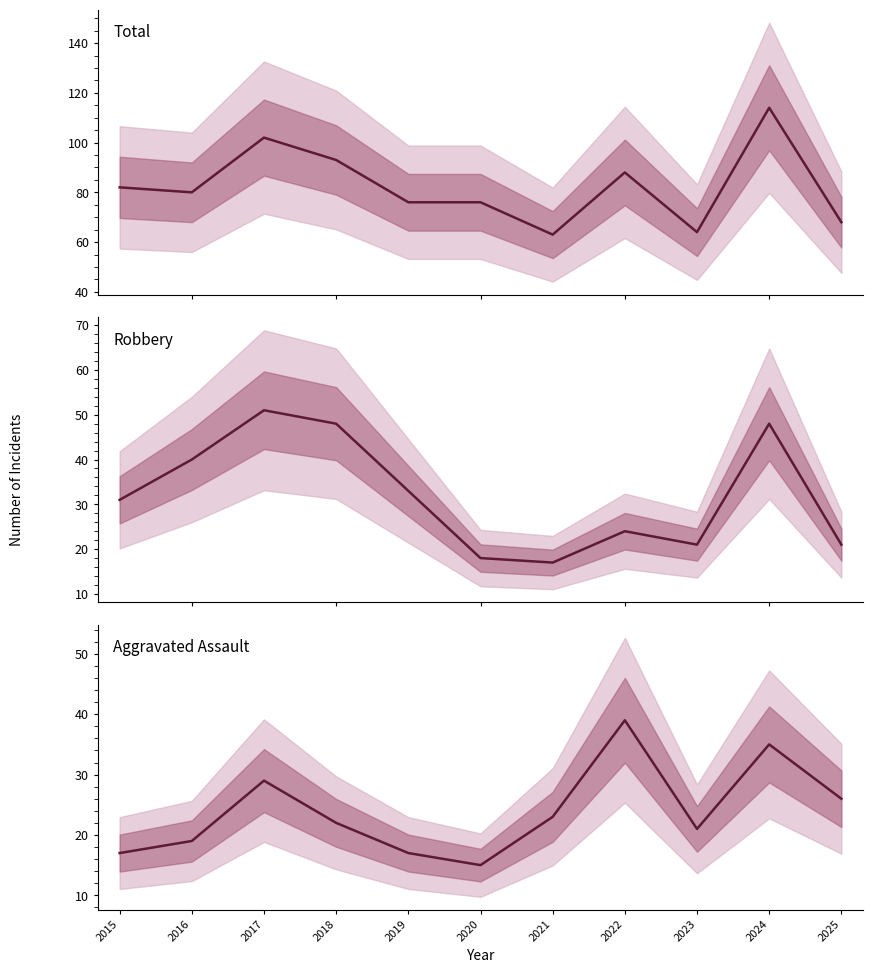

At which label does Aggravated Assault first exceed 22?

2017